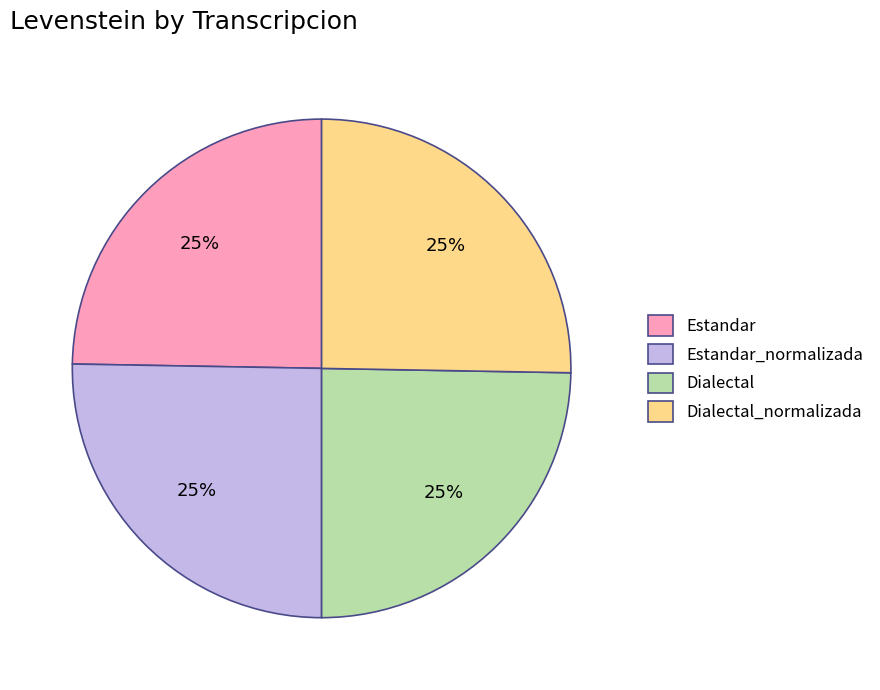

True or false: Estandar_normalizada accounts for 17% of the total.

False